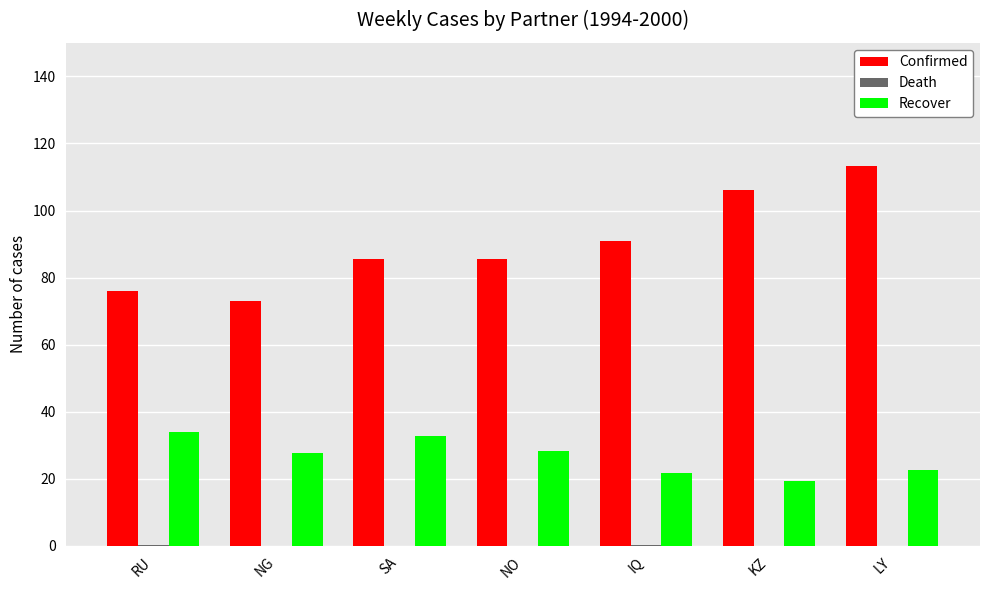

What is the difference between the Confirmed values at KZ and IQ?

15.1